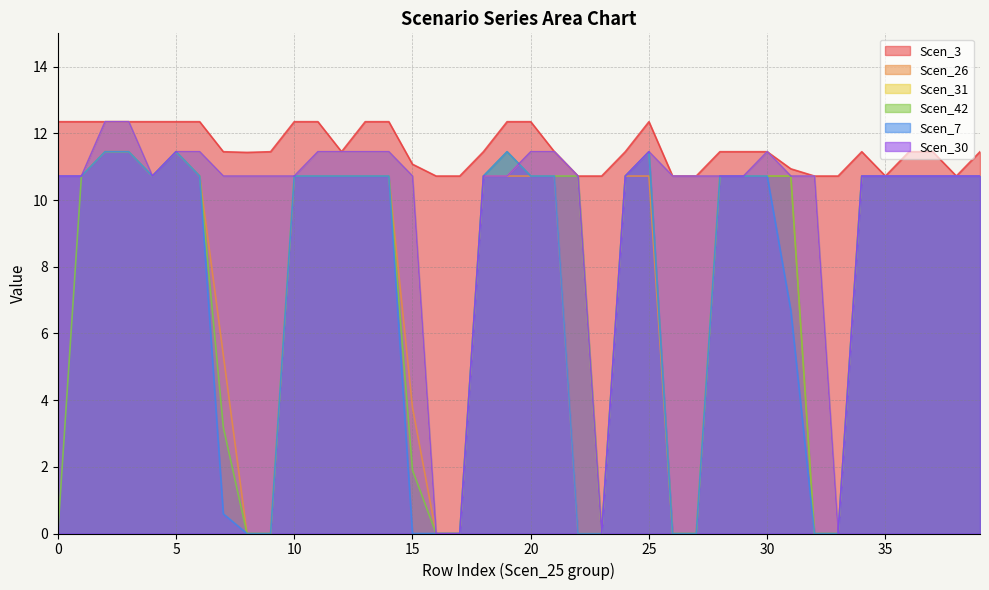

True or false: Scen_26 and Scen_30 cross at least once.

False